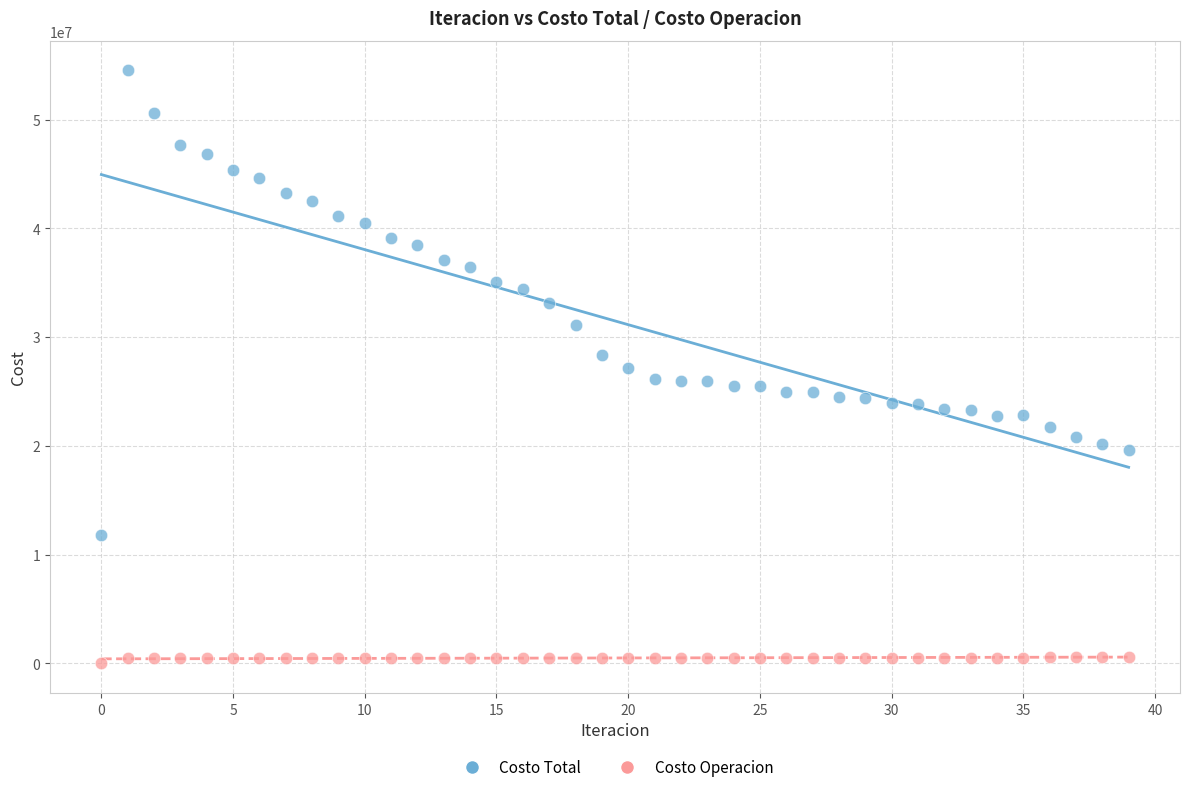

Which series contains the highest Y value?

Costo Total